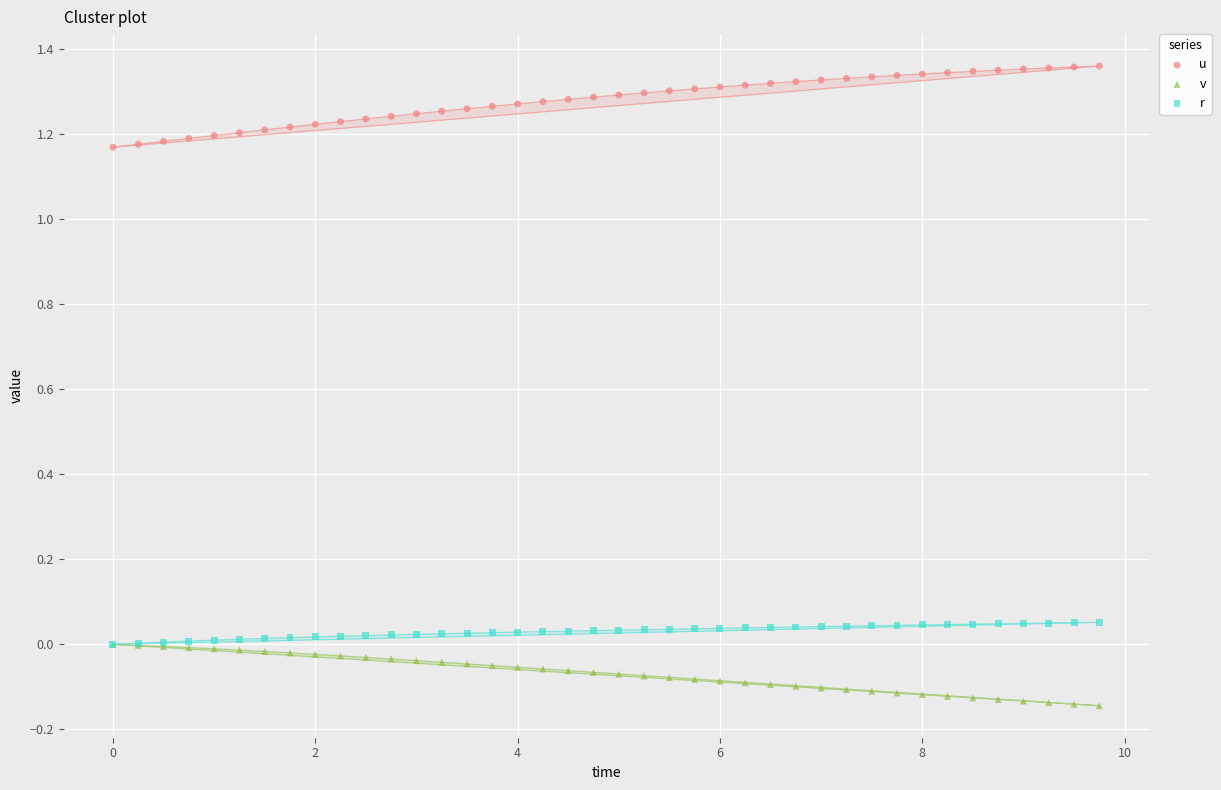

Which series reaches the minimum Y coordinate?

v